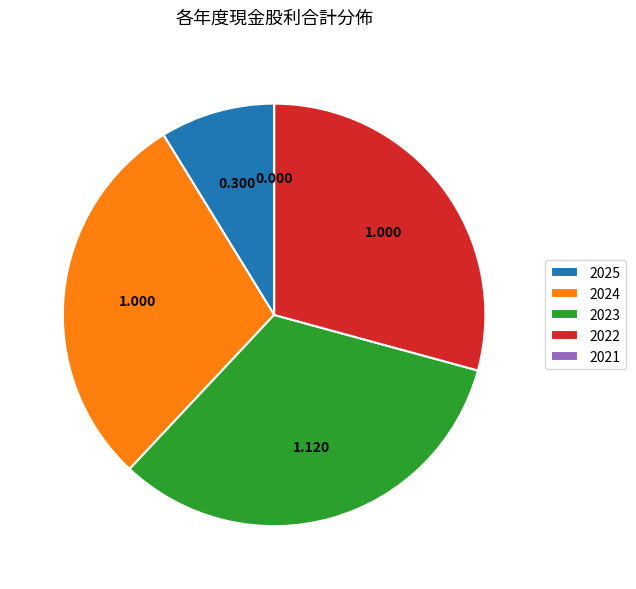

Is 2024 the majority of the pie?

No